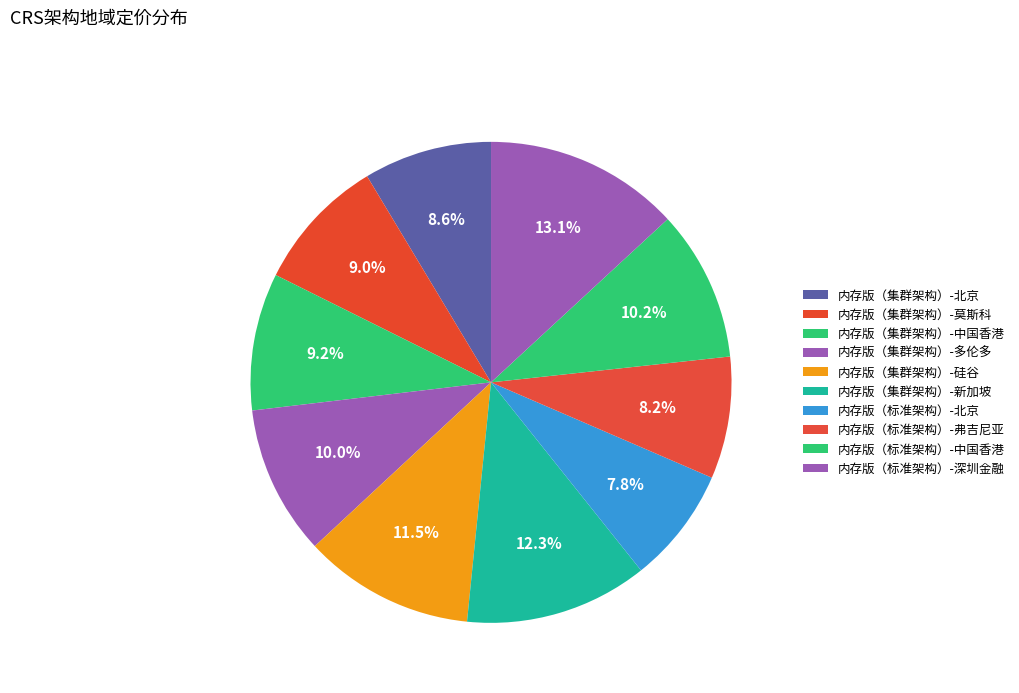

How many segments does this pie chart have?

10